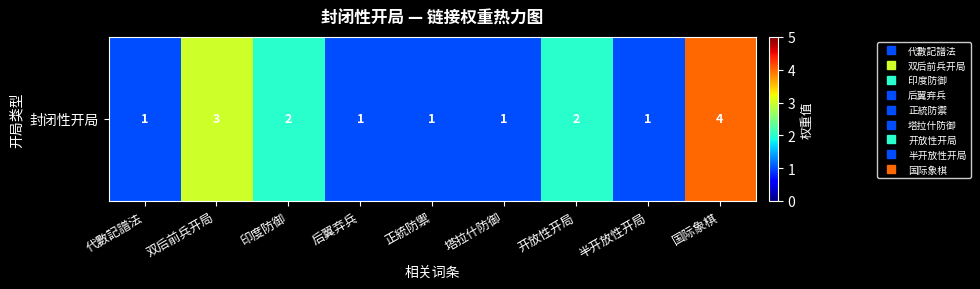

What is the difference between the maximum and second lowest values?

3